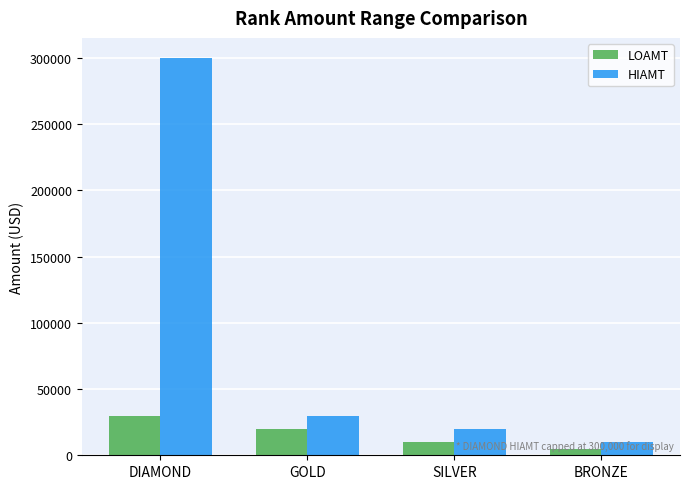

What is the maximum value for HIAMT?

300000